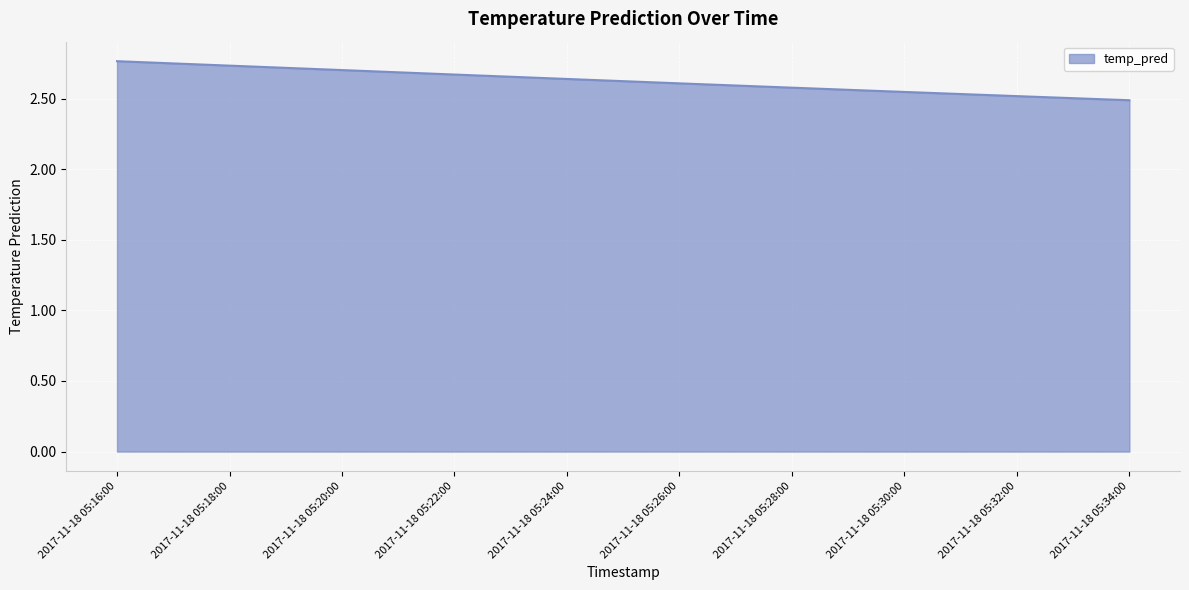

Approximately how many times larger is the value at 2017-11-18 05:28:00 compared to 2017-11-18 05:18:00?

0.9